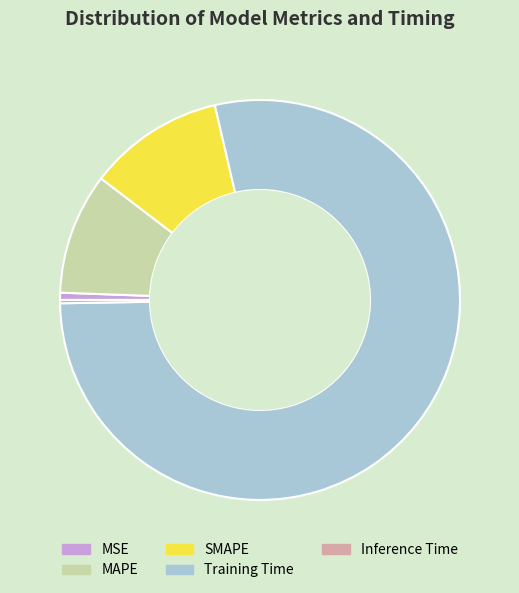

Is it true that Training Time is 78% of the pie?

True